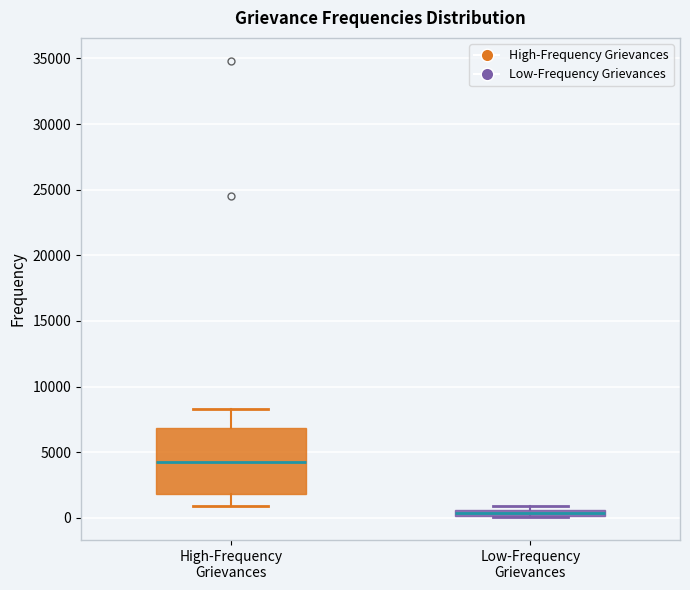

Where is the upper edge of the box for Low-Frequency Grievances on the y-axis? The values are not printed on the chart, so give them approximately, as read against the axis.

500